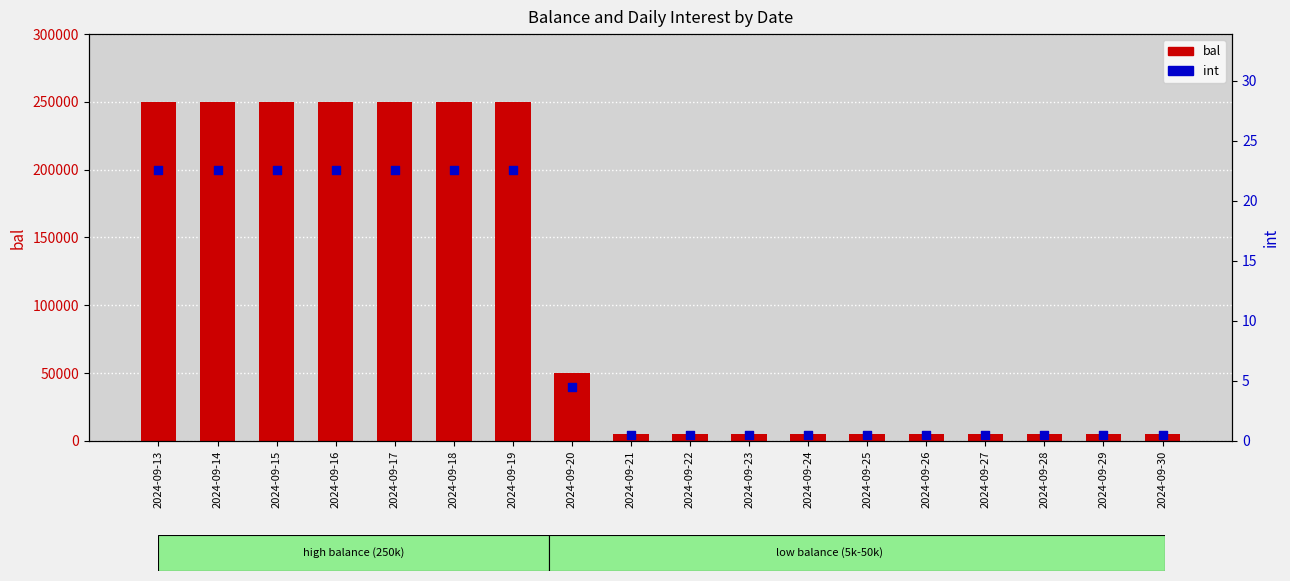

Which series reaches the maximum Y coordinate?

bal